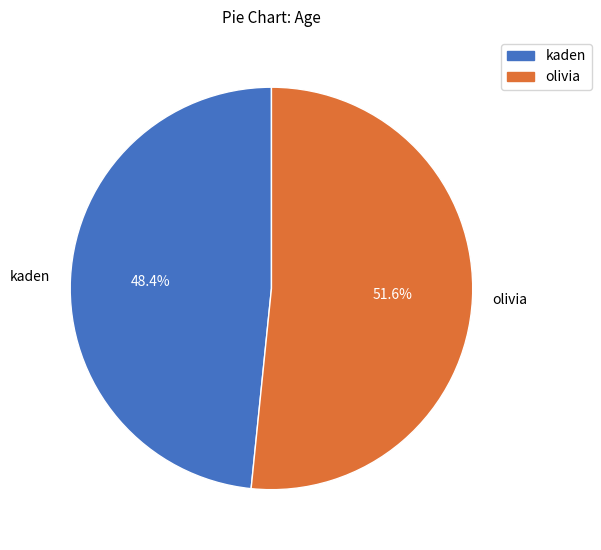

Does any single category account for the majority?

Yes